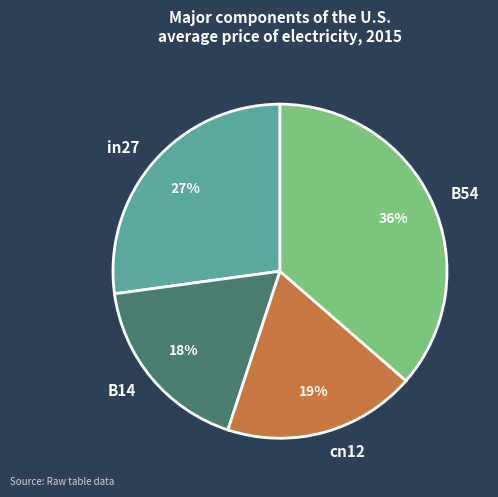

The in27 slice represents 27% of the pie. True or false?

True